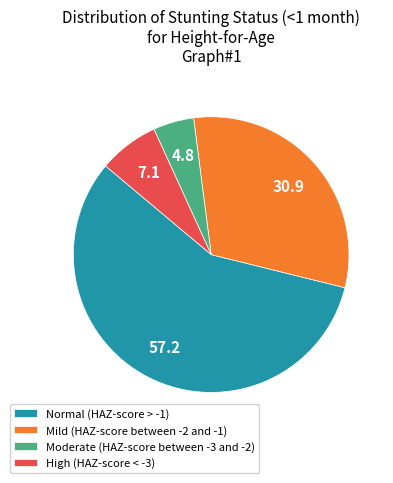

True or false: High (HAZ-score < -3) accounts for 14% of the total.

False